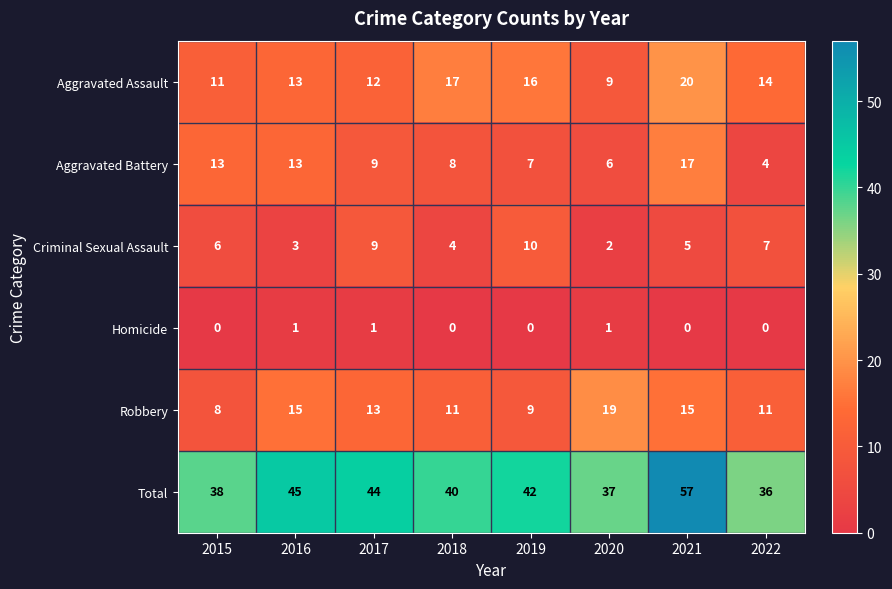

What is the spread (max minus min) of values at 2019?

42